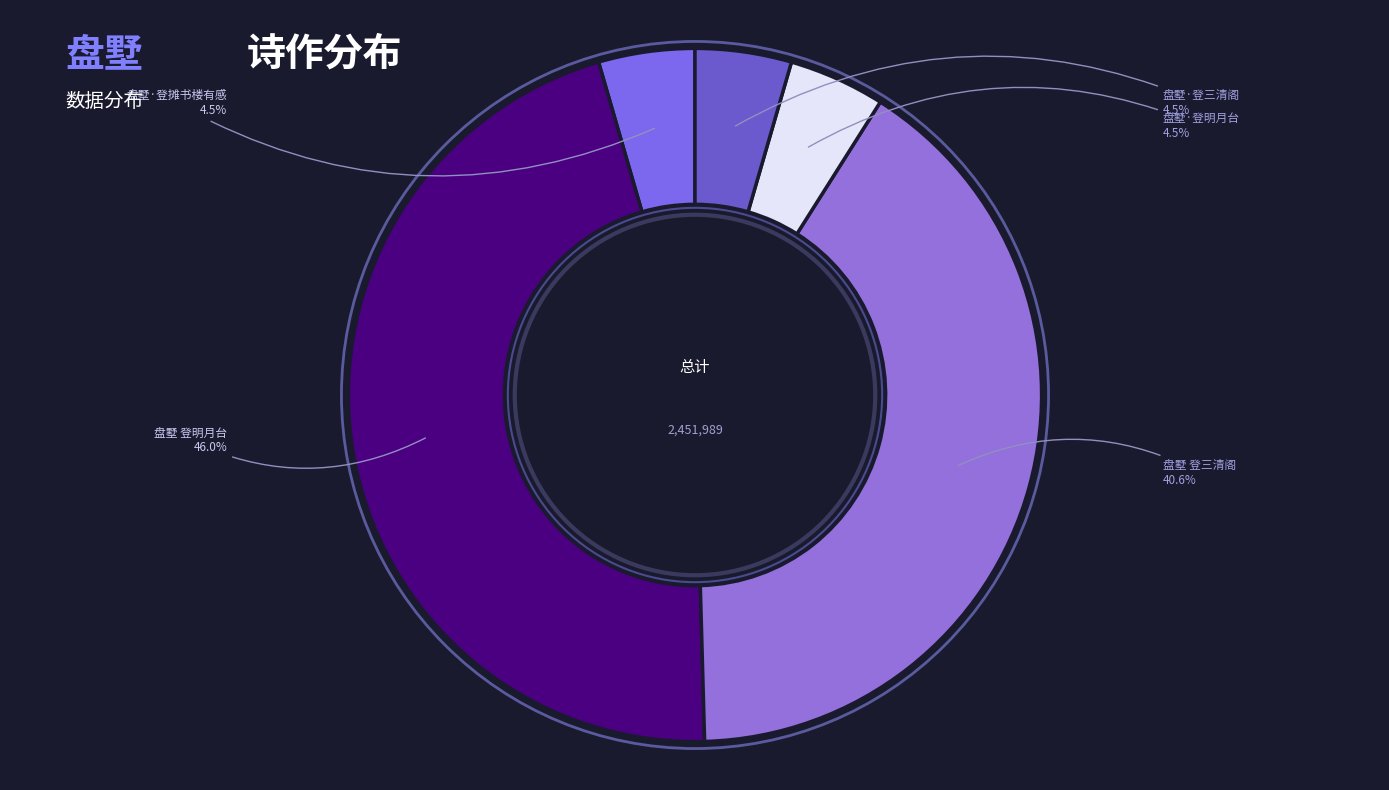

Is there a majority slice in this chart?

No